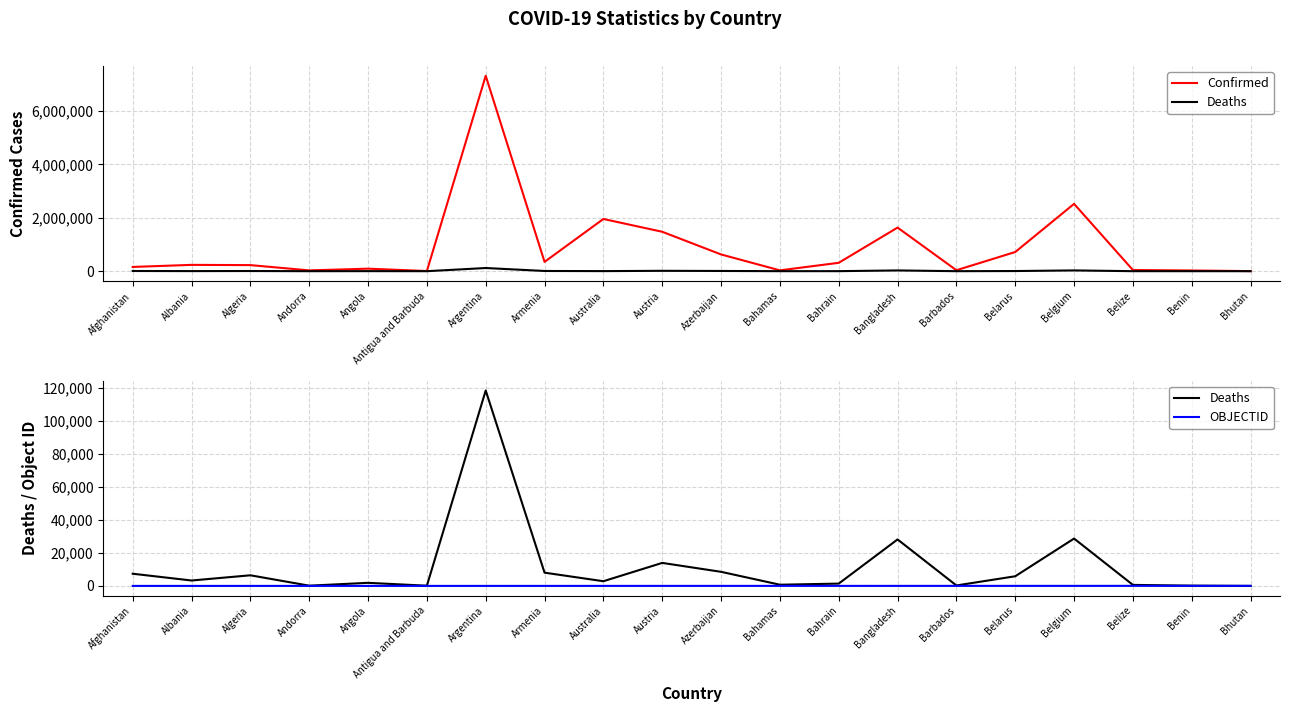

Which series has the largest range (max minus min)?

Confirmed